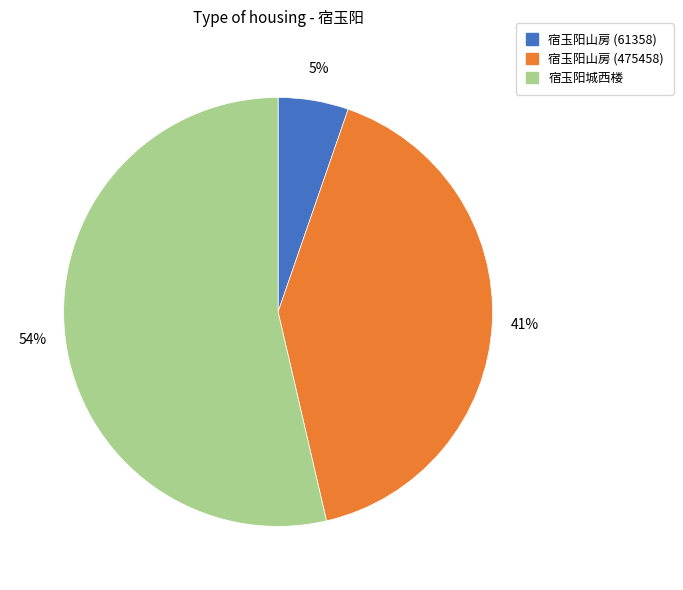

Between 宿玉阳山房 (61358) and 宿玉阳山房 (475458), which is larger?

宿玉阳山房 (475458)